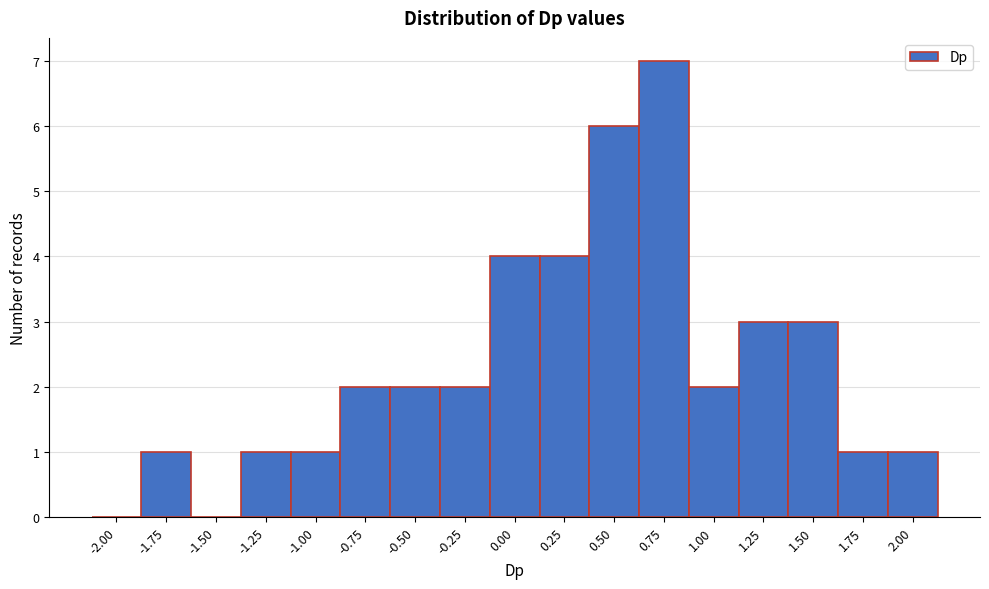

Reading left to right, transcribe all the data shown in this chart.

-2.00=0	-1.75=1	-1.50=0	-1.25=1	-1.00=1	-0.75=2	-0.50=2	-0.25=2	0.00=4	0.25=4	0.50=6	0.75=7	1.00=2	1.25=3	1.50=3	1.75=1	2.00=1